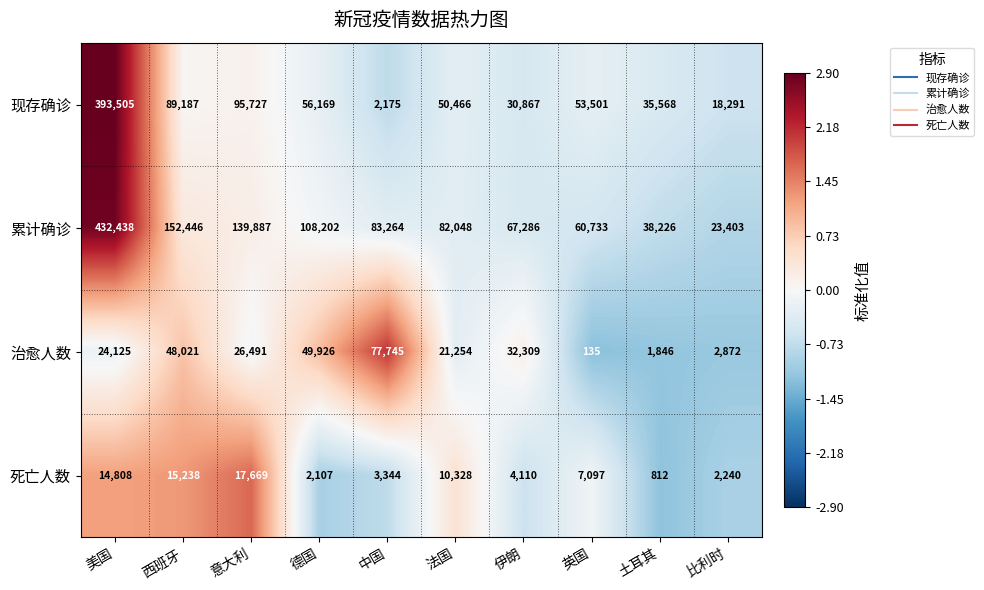

Where does the 死亡人数 series first go above 7097?

美国